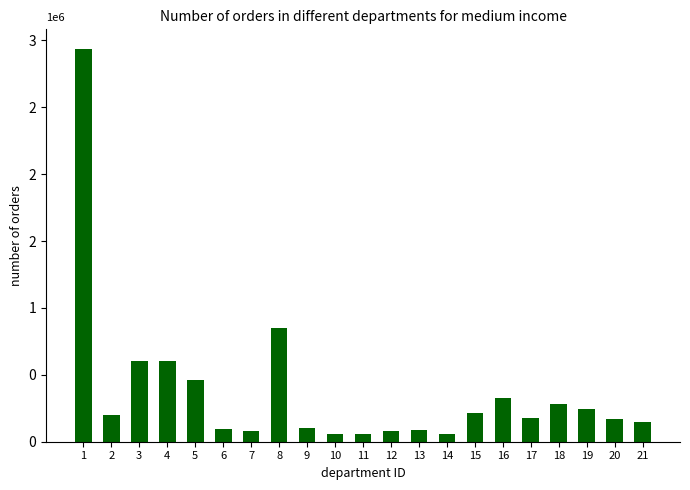

Does the chart contain any negative values?

No